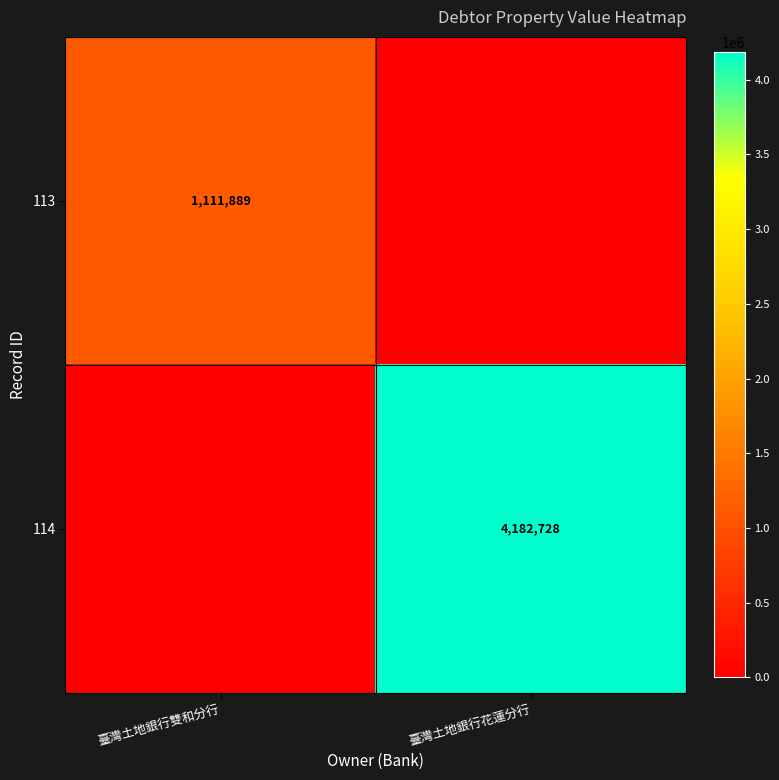

Is the value of 114 at 臺灣土地銀行花蓮分行 greater than the value of 113 at 臺灣土地銀行雙和分行?

Yes